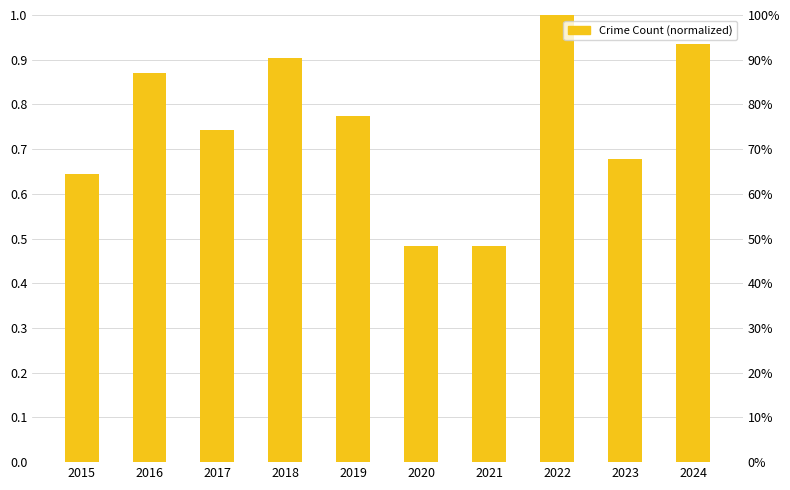

List the labels in order of value, smallest first.

2020, 2021, 2015, 2023, 2017, 2019, 2016, 2018, 2024, 2022